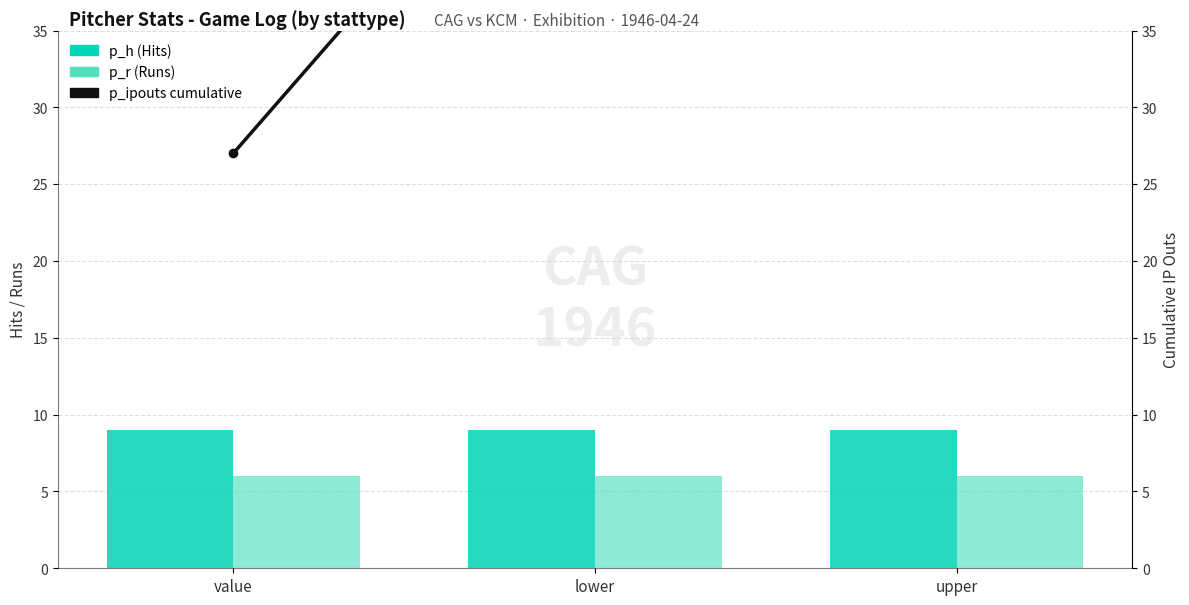

Count the p_ipouts cumulative (IP Outs) values in the range 27 to 81.

3